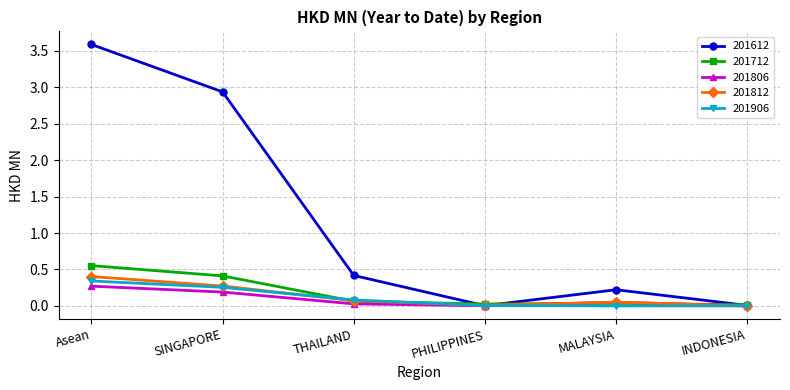

True or false: 201806 has a value of 0.1 at MALAYSIA.

True